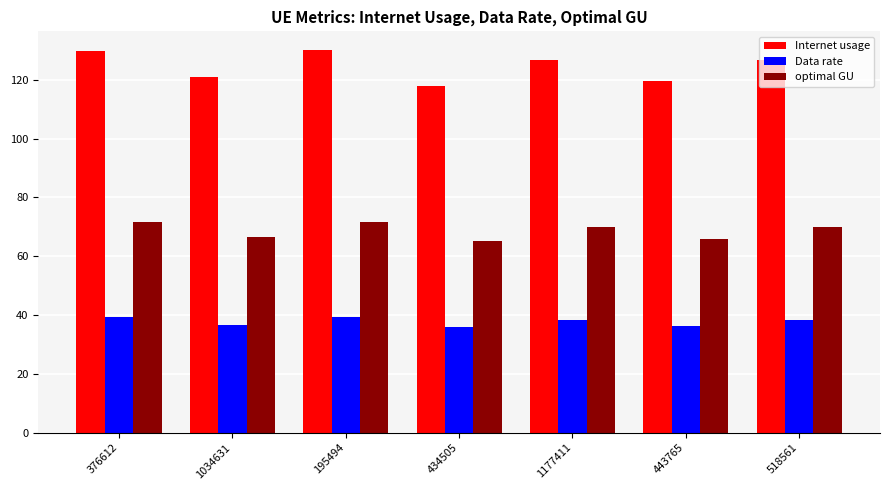

True or false: Data rate has a value of 50.5 at 443765.

False